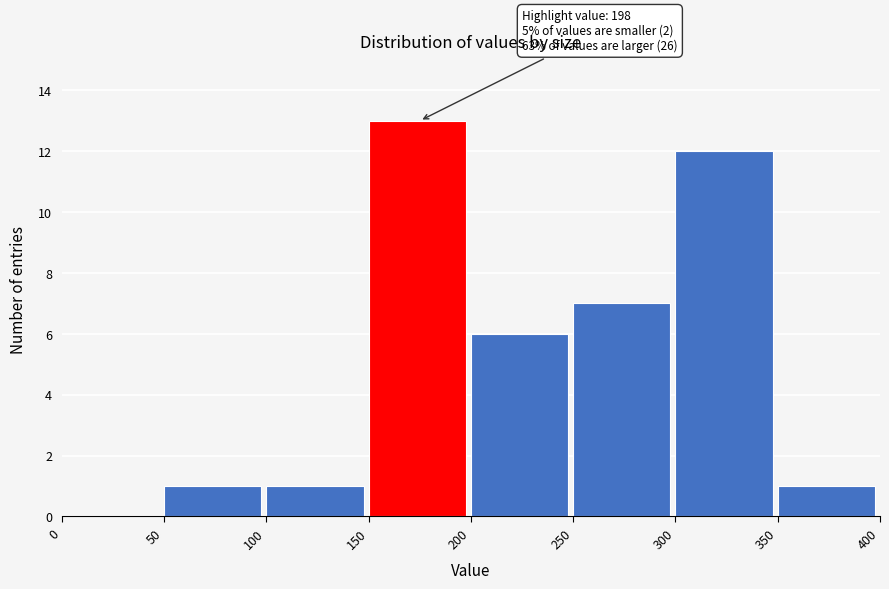

Over which range of the x-axis is the bar tallest?

150 to 200